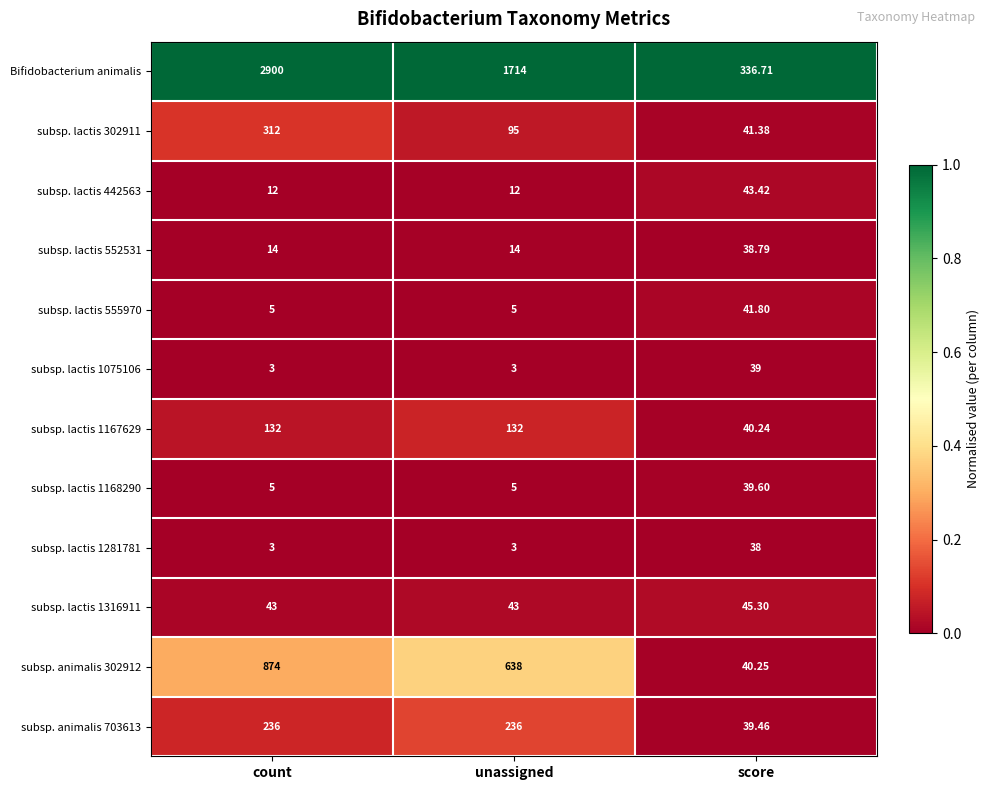

Count the number of categories in the chart.

3